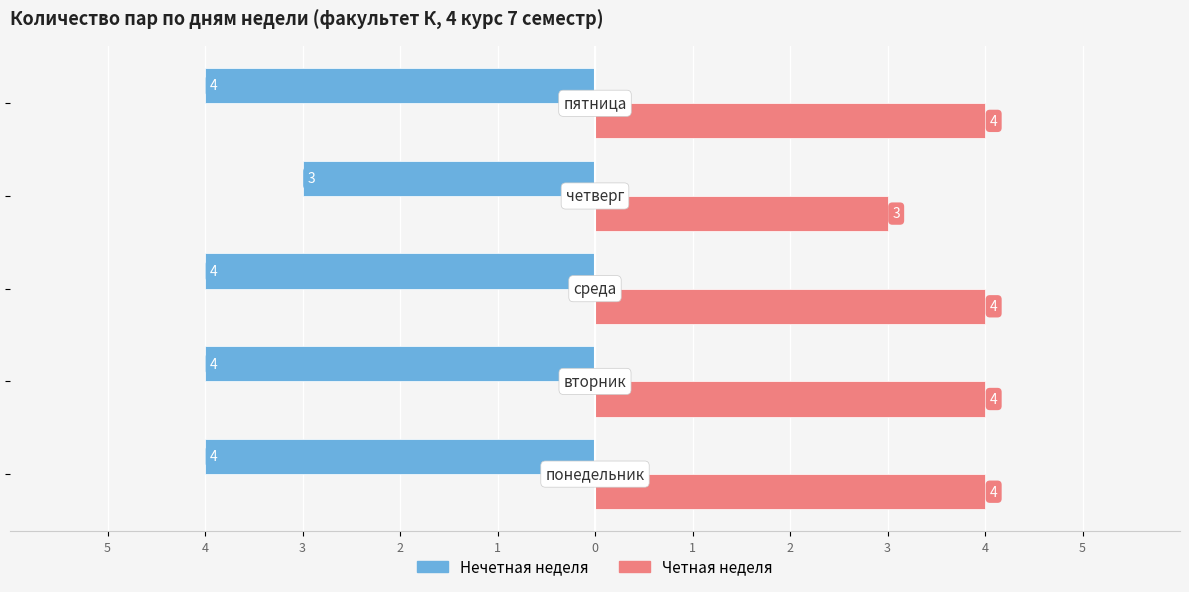

What is the value of the Четная неделя bar at the 3rd from the left?

4